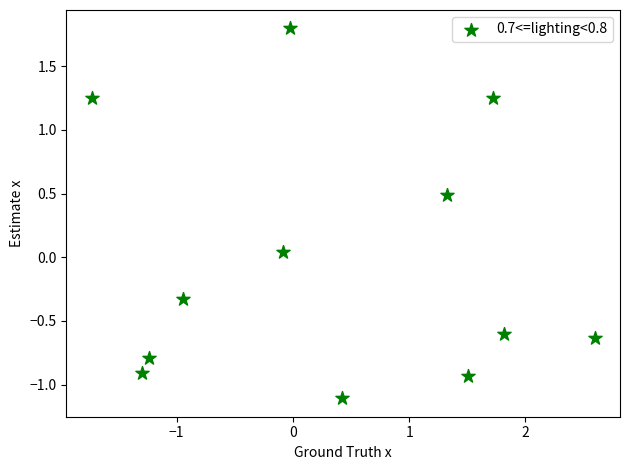

What is the average X value?

0.3